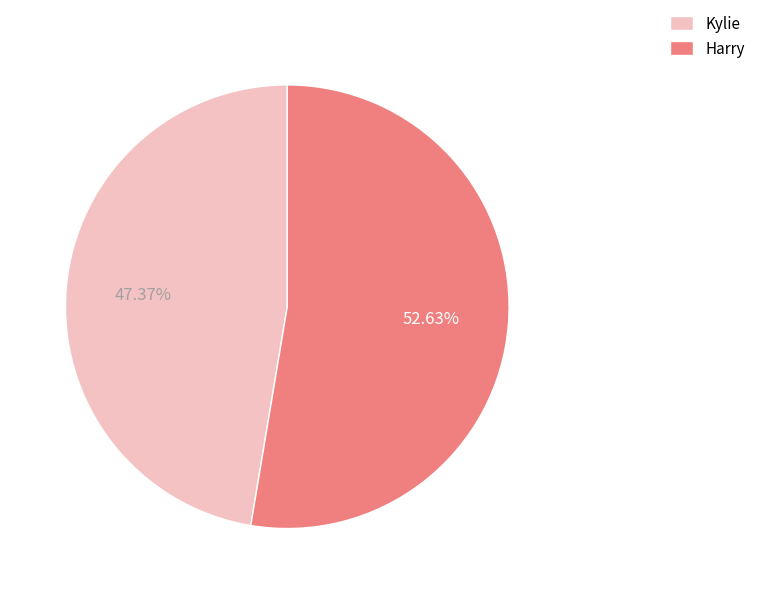

To the nearest percent, what is the difference between the Harry and Kylie slice percentages?

5%